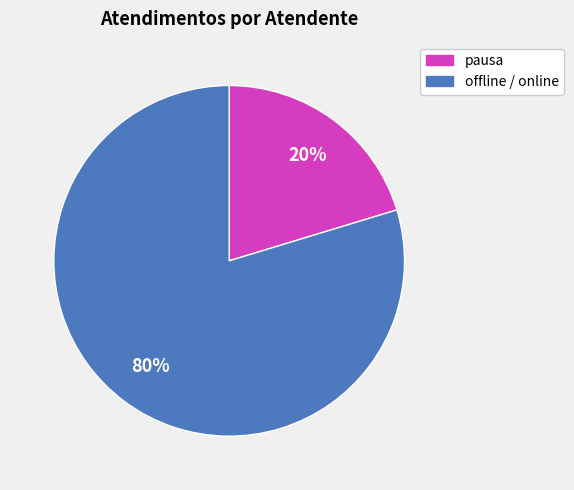

To the nearest percent, what is the average slice percentage?

50%